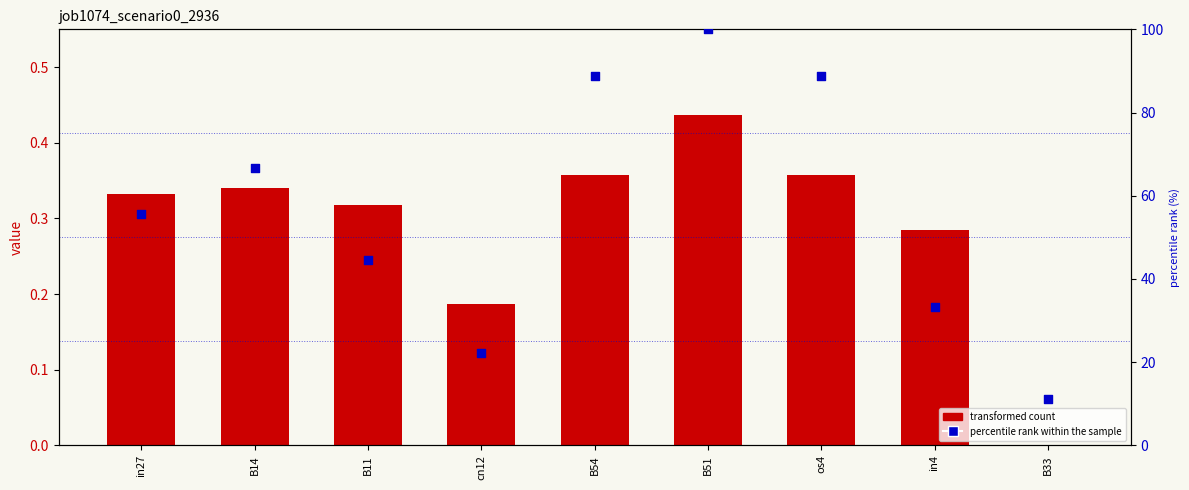

Which series reaches the maximum Y coordinate?

percentile rank within the sample